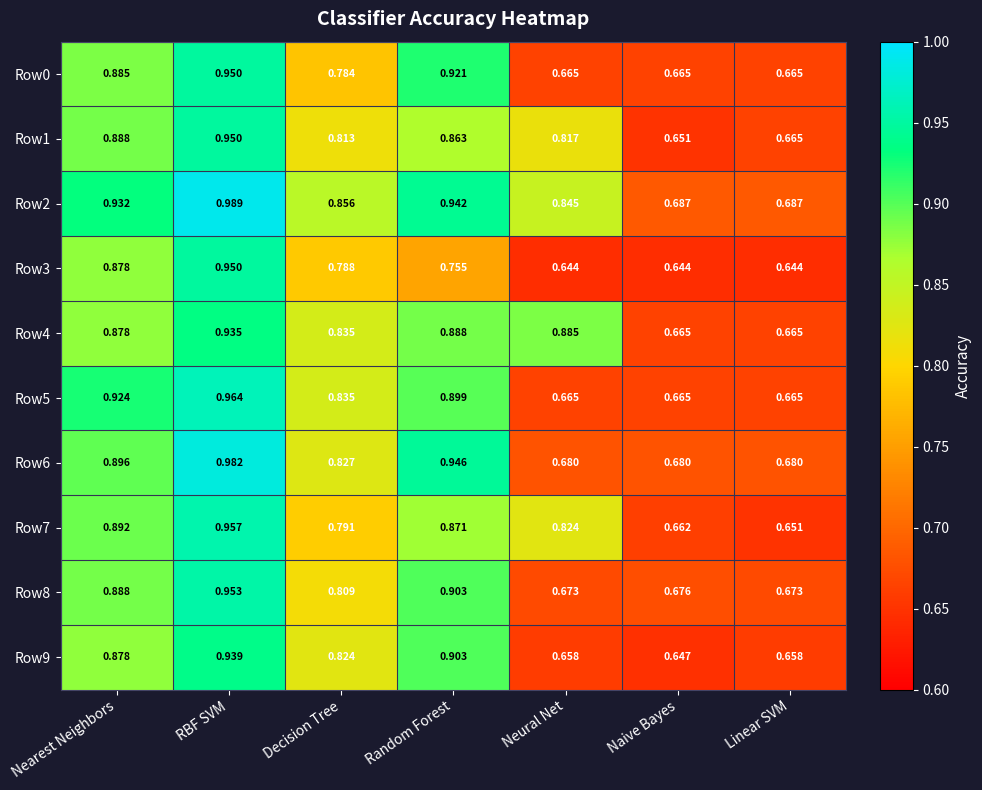

Is the value of Row8 at Decision Tree greater than the value of Row2 at Linear SVM?

Yes